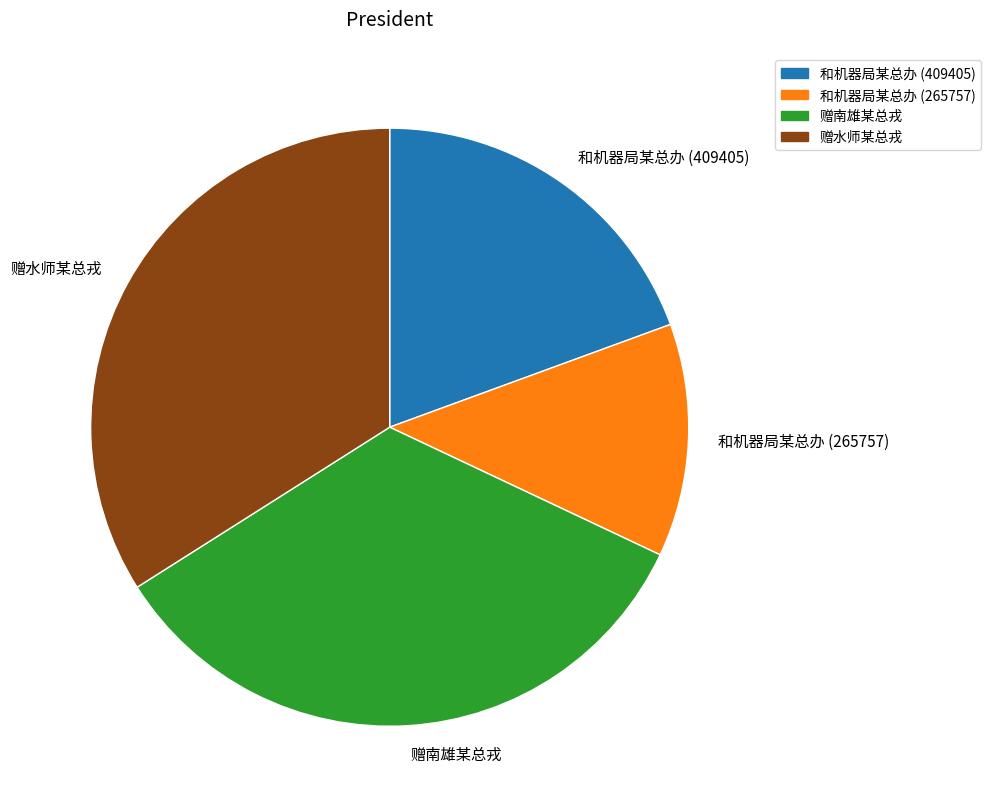

Which category has the smallest portion of the pie?

和机器局某总办 (265757)